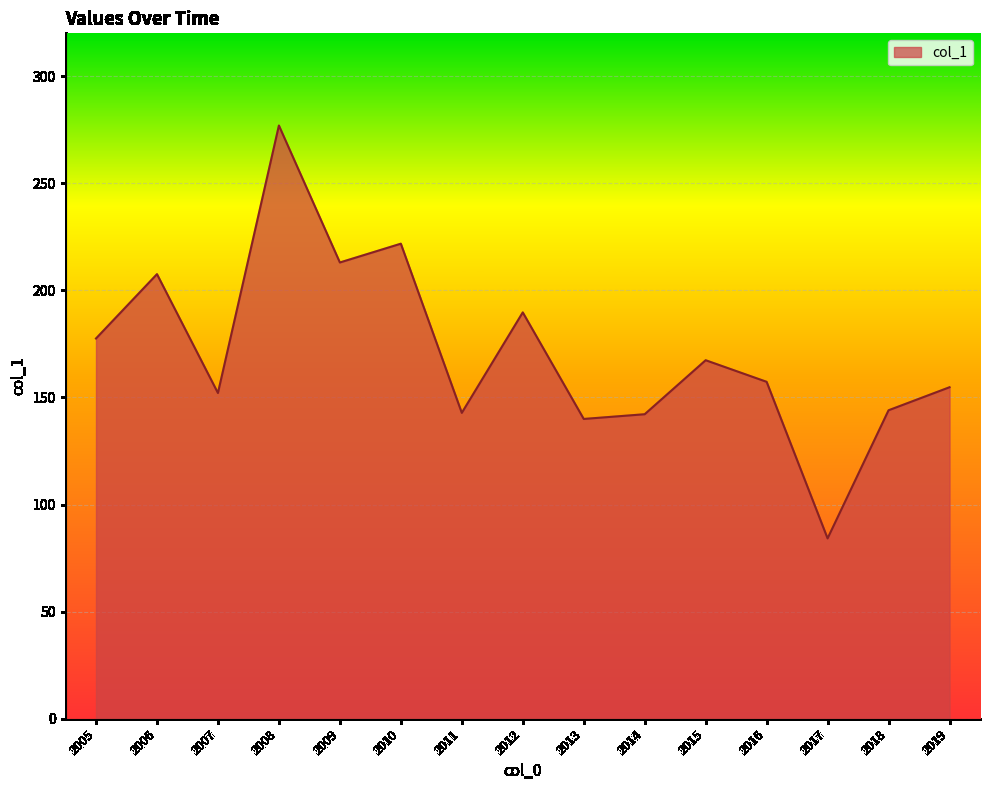

Between 2006 and 2019, which is larger?

2006